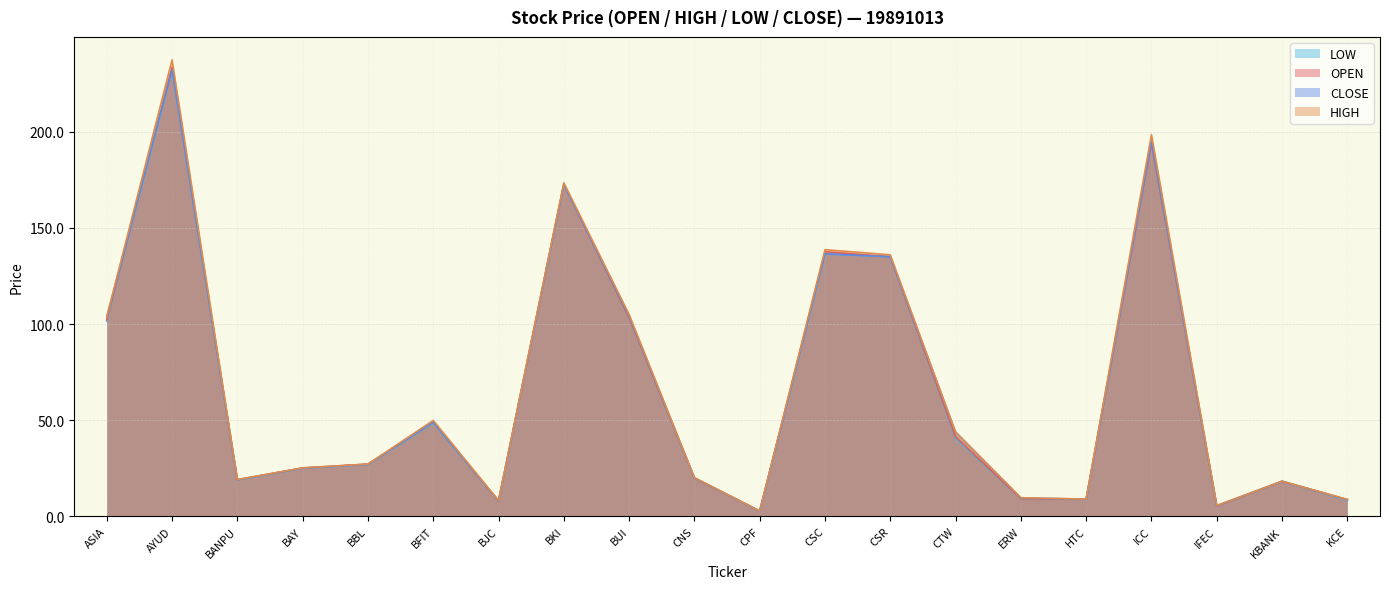

Rank the series at CNS from highest to lowest value.

HIGH, CLOSE, OPEN, LOW